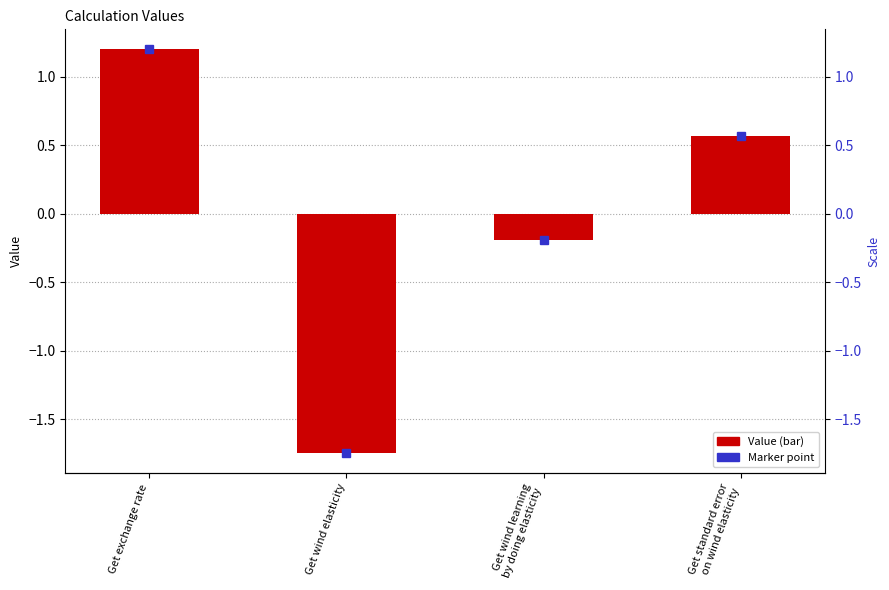

How many data points are less than 0?

2